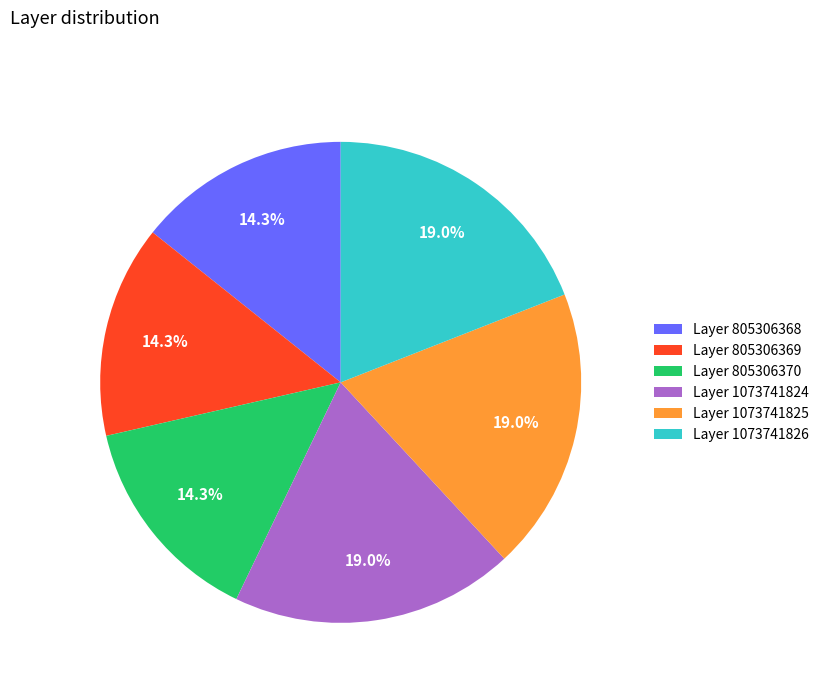

Is the sum of Layer 1073741824 and Layer 1073741825 greater than half?

No